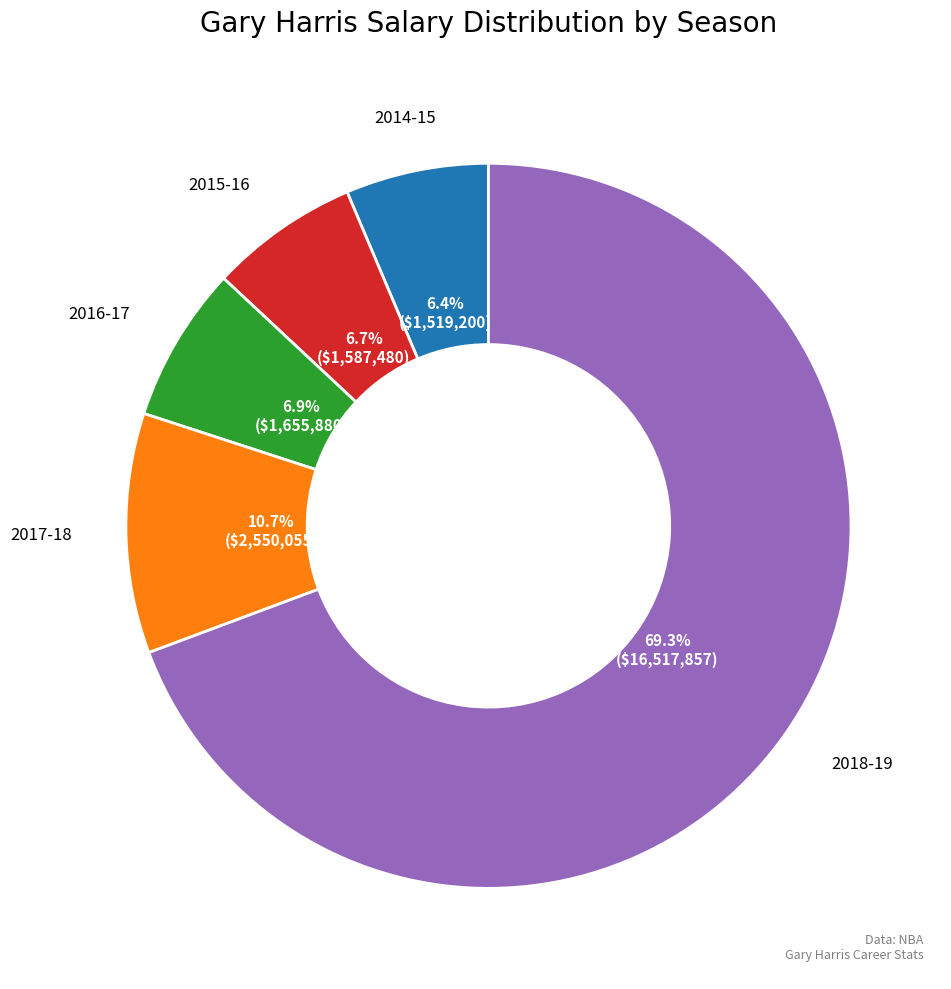

Is there a majority slice in this chart?

Yes